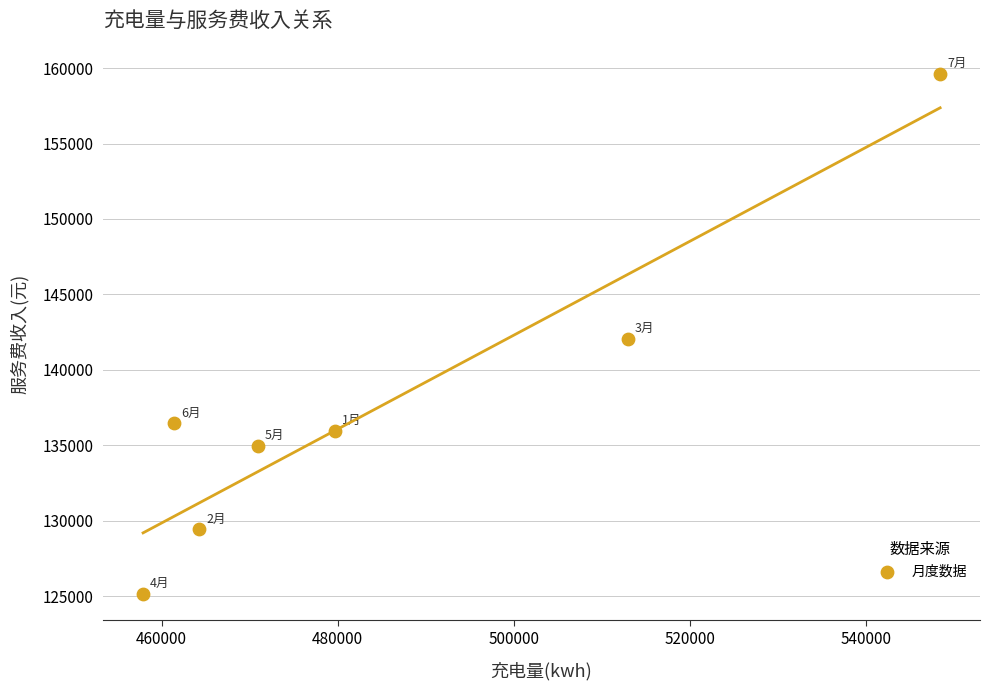

What is the range of X values (max minus min)?

90554.4